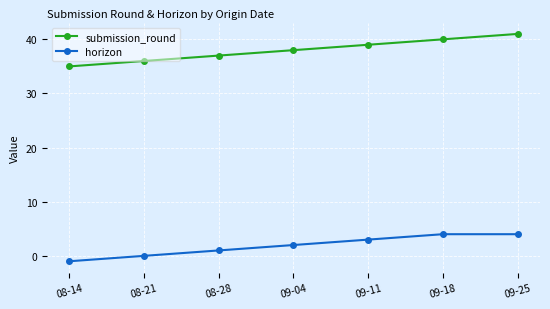

The submission_round series shows 41 at 09-25. True or false?

True